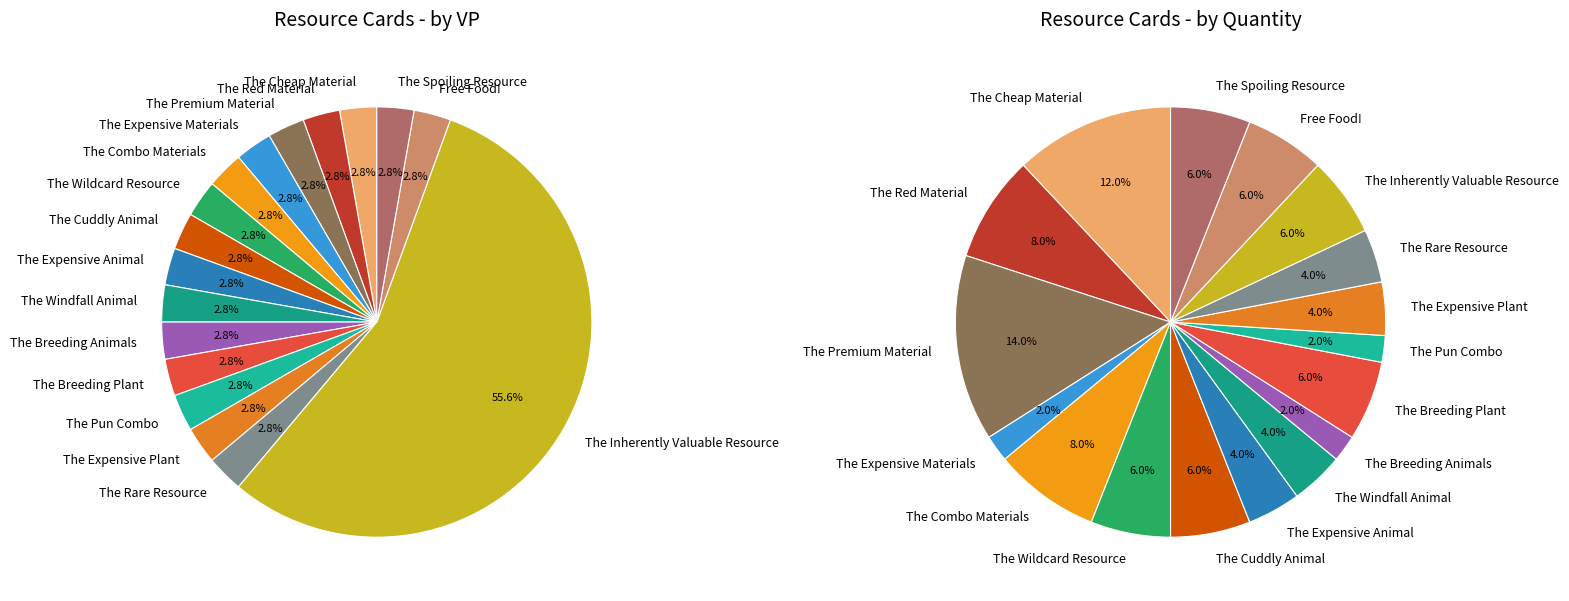

Which category has the biggest portion of the pie?

The Inherently Valuable Resource